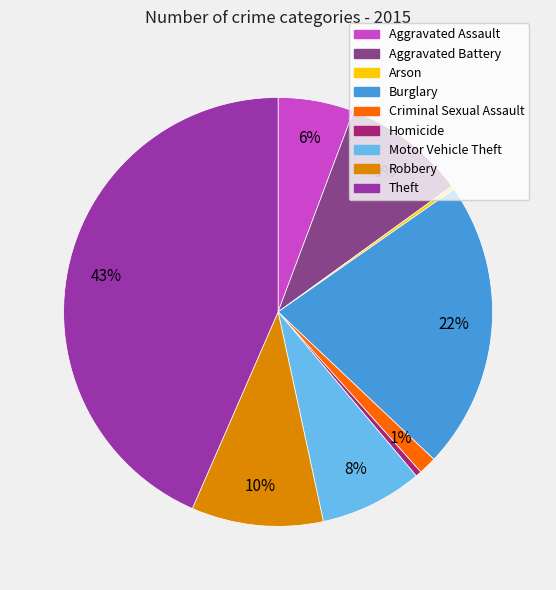

Does Aggravated Assault account for over 50% of the chart?

No